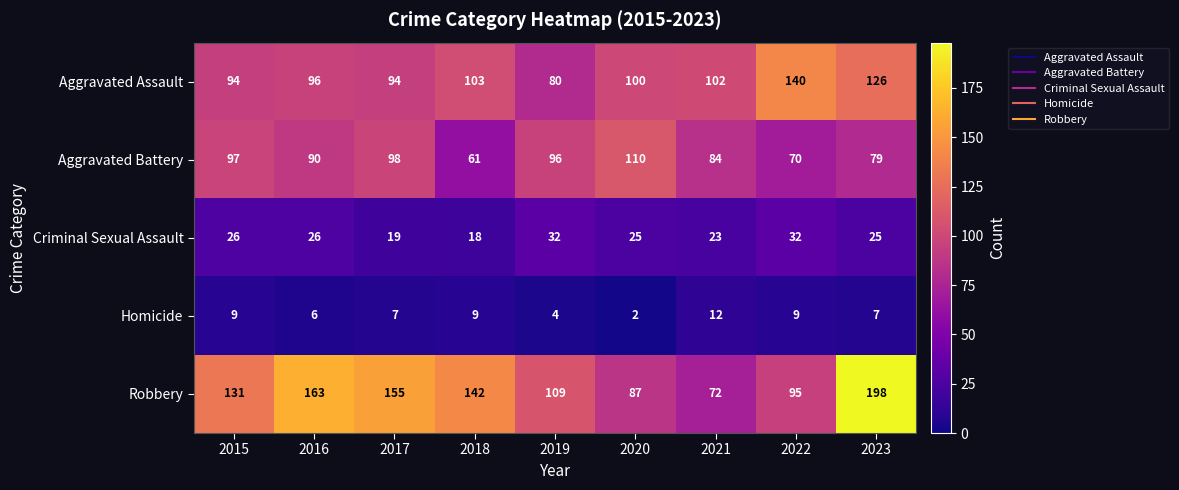

The value of Aggravated Assault at 2022 is 140. True or false?

True